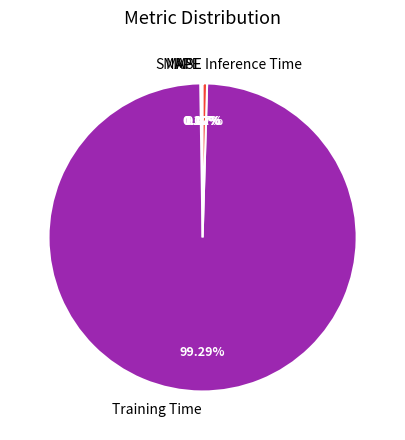

What portion of the pie excludes Training Time?

0.7%